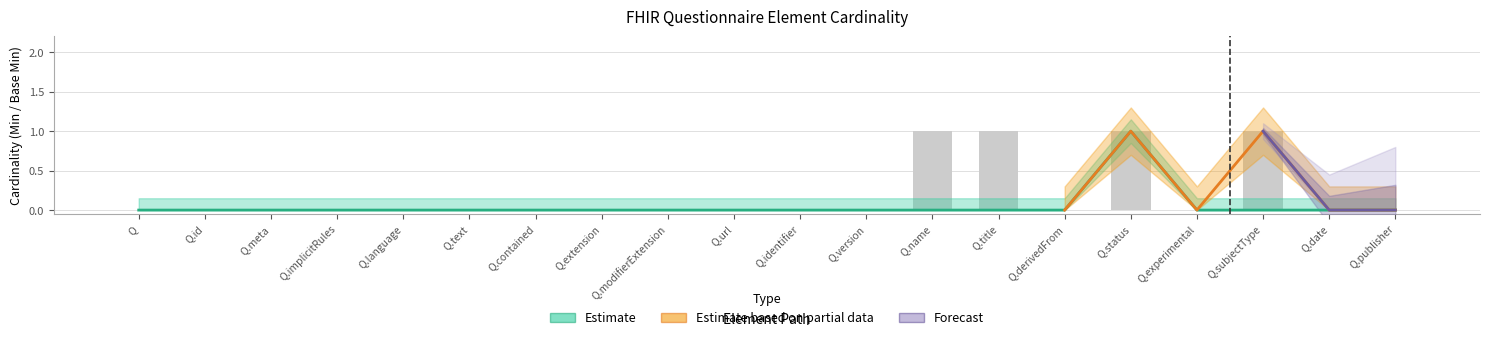

Rank the categories by value from highest to lowest.

Q.name, Q.title, Q.status, Q.subjectType, Q, Q.id, Q.meta, Q.implicitRules, Q.language, Q.text, Q.contained, Q.extension, Q.modifierExtension, Q.url, Q.identifier, Q.version, Q.derivedFrom, Q.experimental, Q.date, Q.publisher